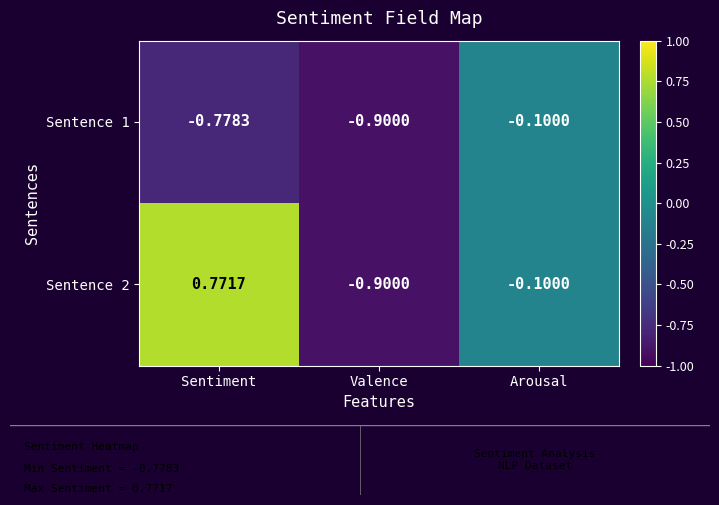

At which category is the sum across all series the highest?

Sentiment